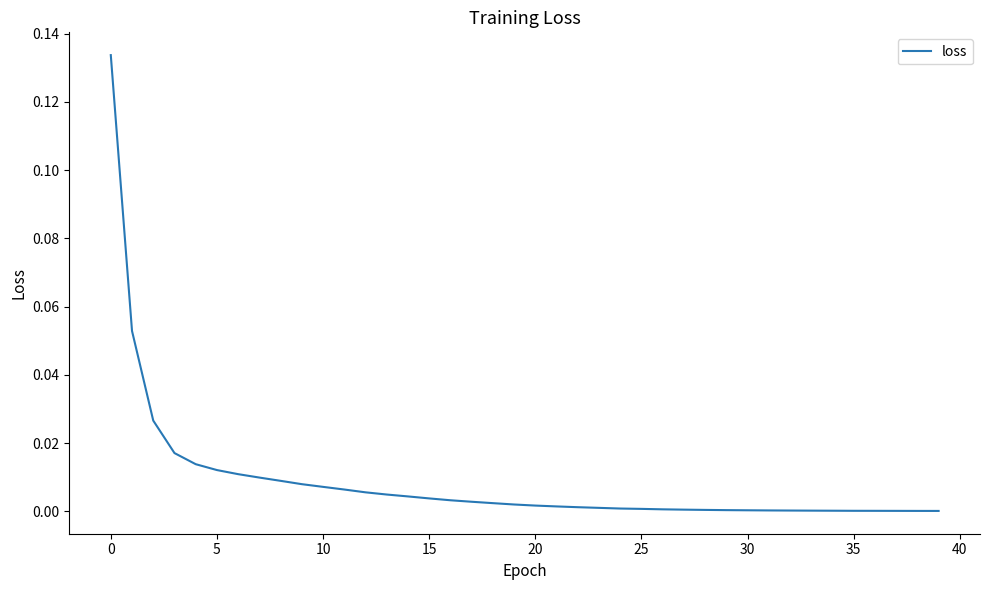

How many lines are shown in the chart?

1